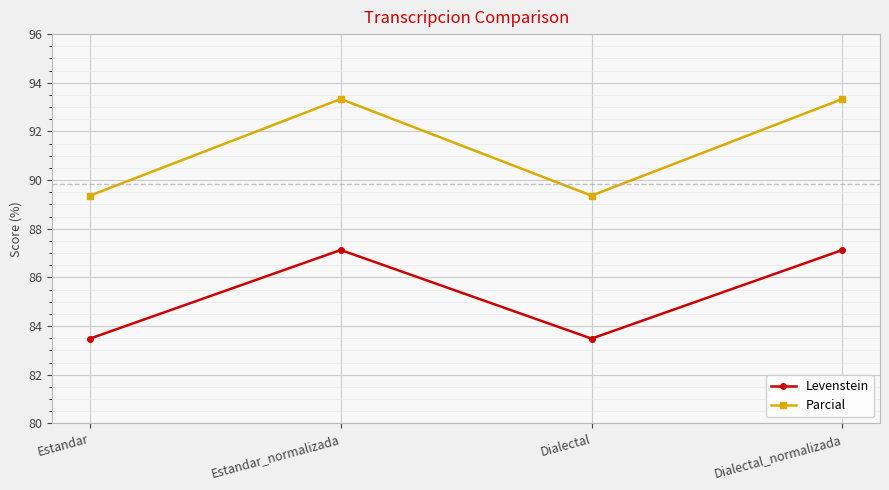

Is it true that Levenstein equals 87.1 at Dialectal_normalizada?

True